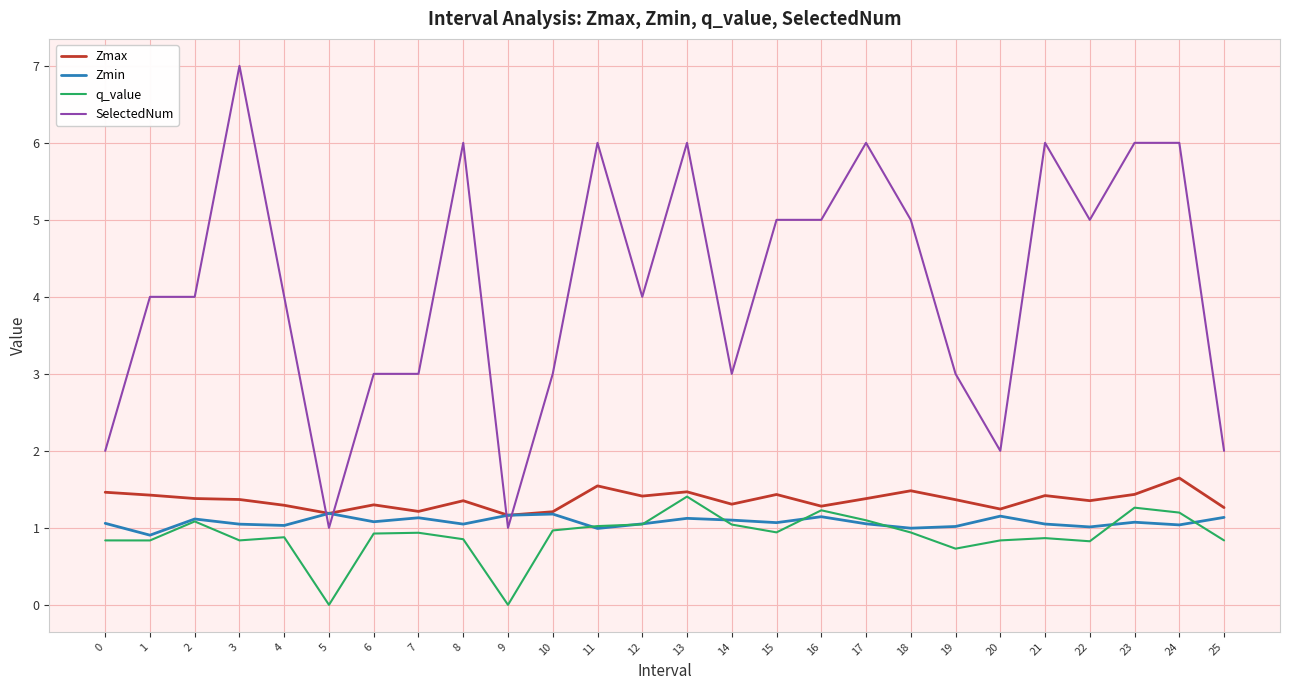

What value does the Zmin series have at 20?

1.2